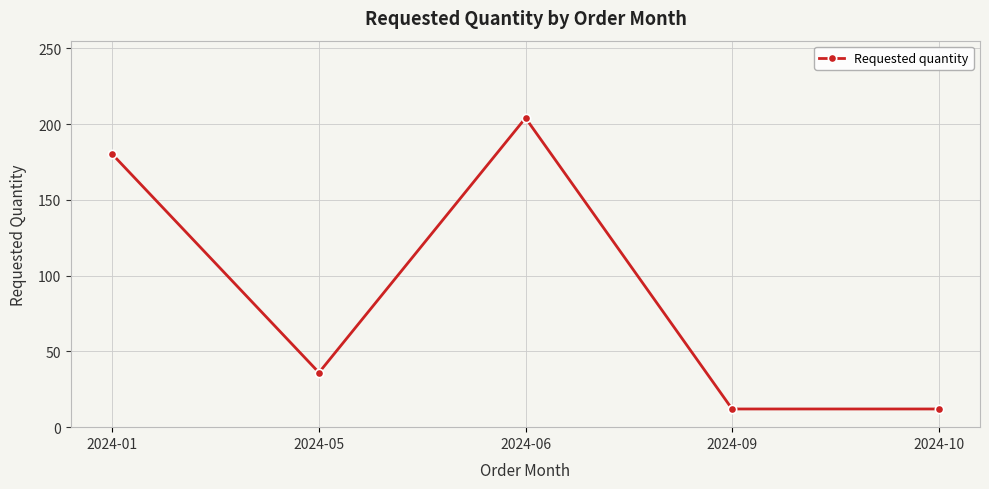

What is the value of the 5th point from the left?

12